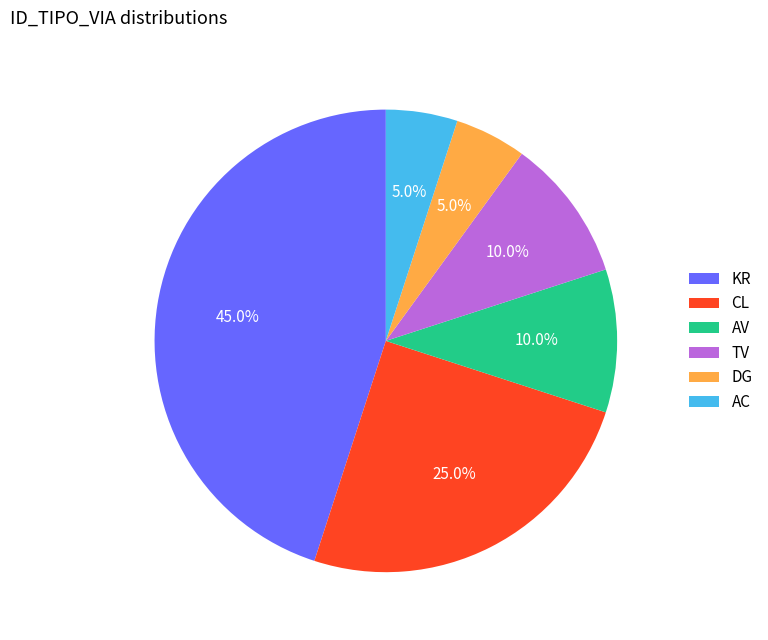

How many slices are in this pie chart?

6